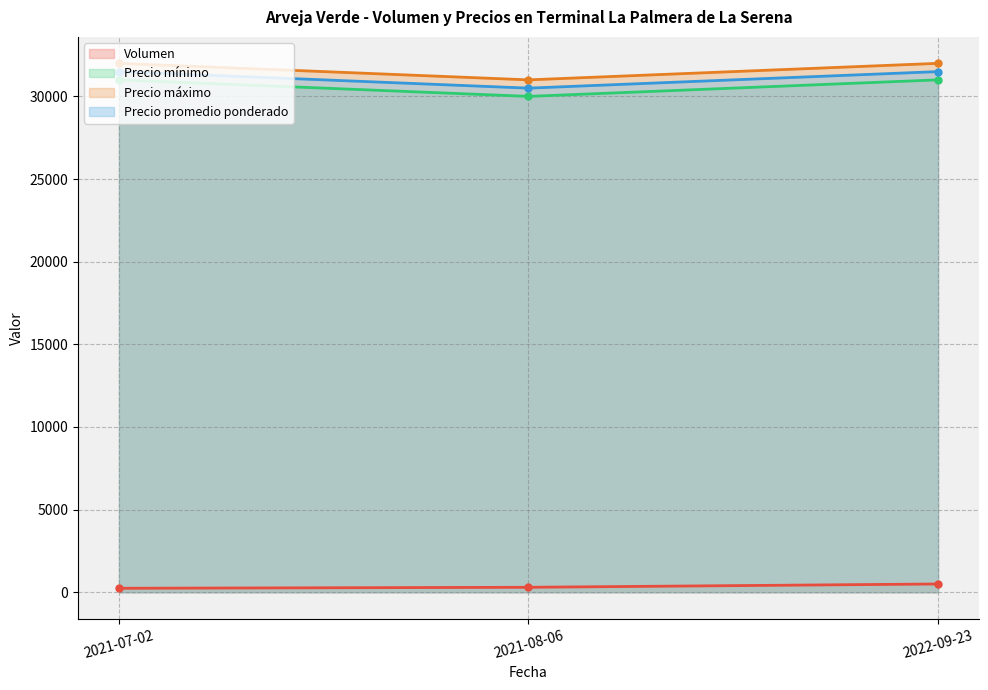

True or false: Precio máximo has a value of 32000 at 2021-07-02.

True